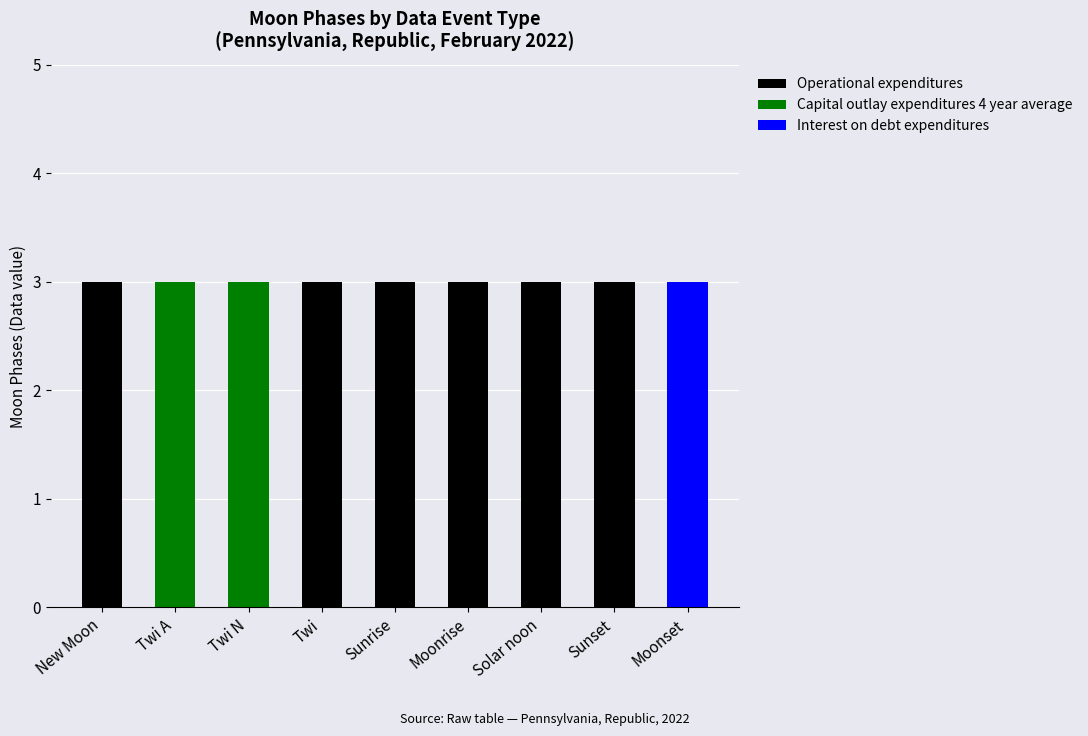

What is the sum of all Operational expenditures values?

18